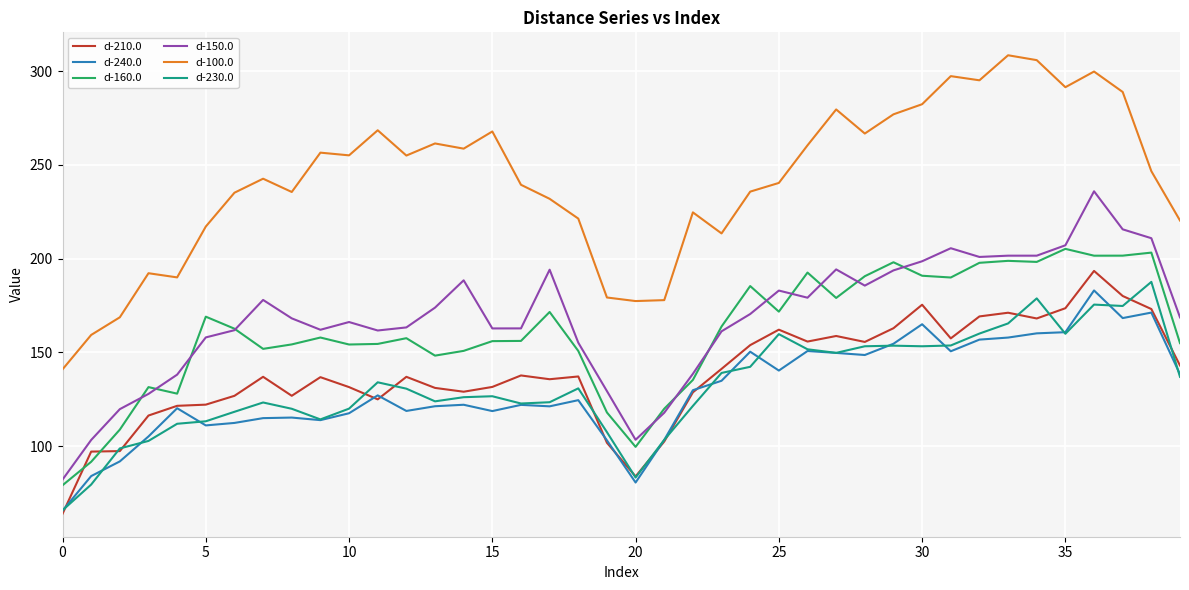

What is the greatest value displayed?

308.4